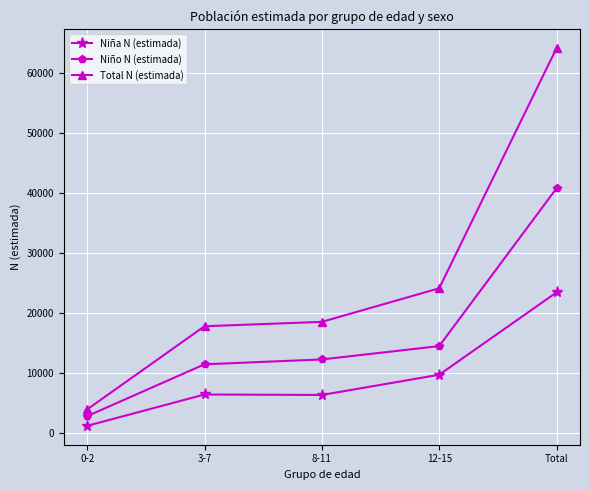

True or false: Niño N (estimada) and Niña N (estimada) cross at least once.

False